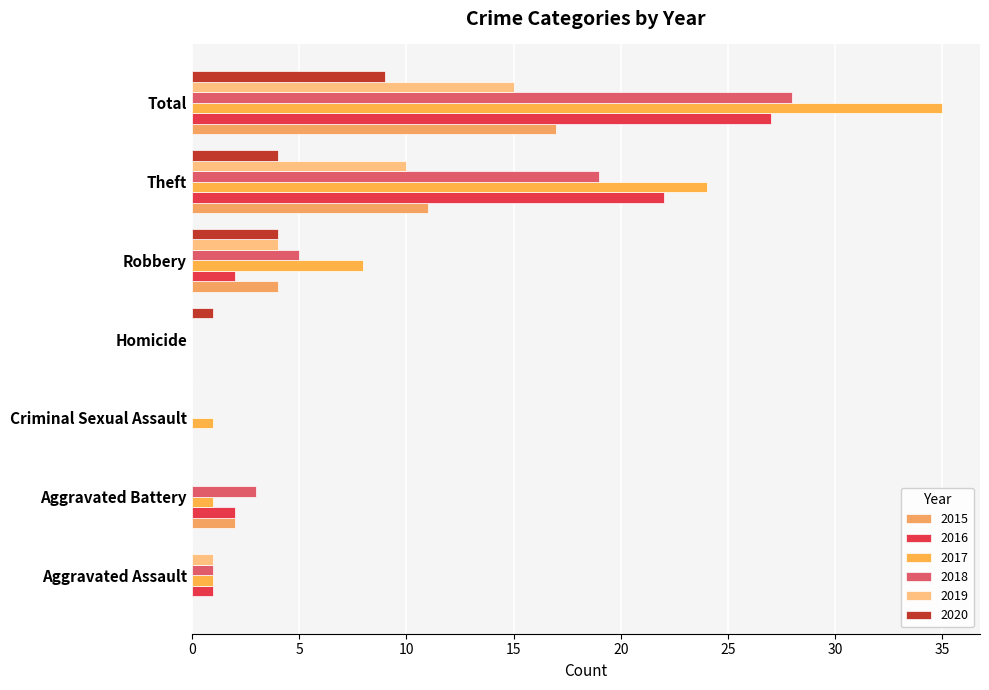

What is the spread (max minus min) of values at Theft?

20